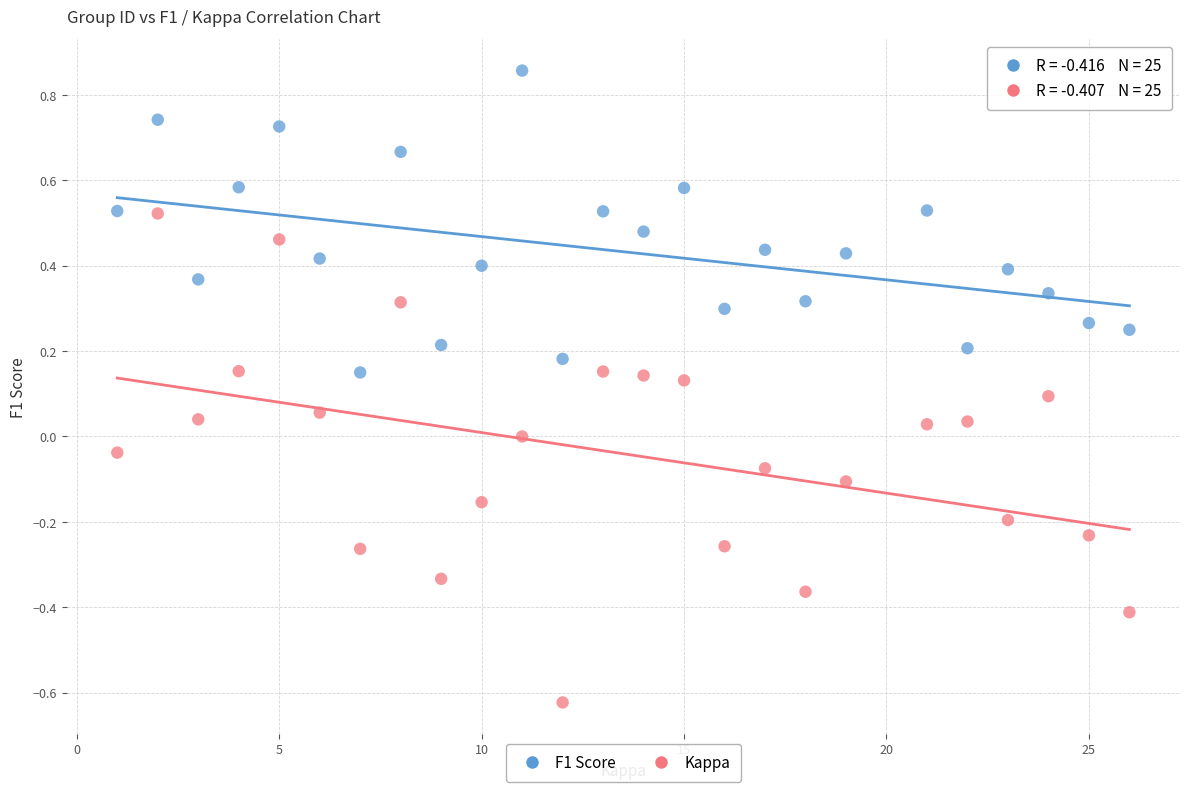

Across all data points, what is the range of X values (max minus min)?

25.0